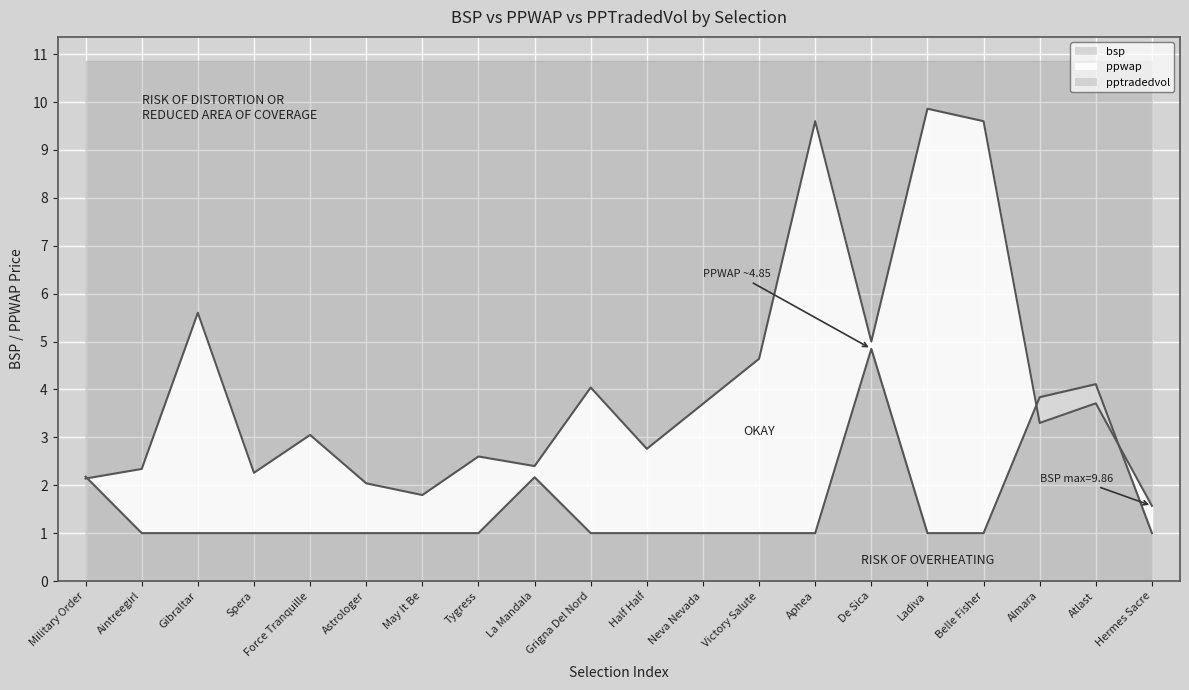

The value of ppwap_line at Victory Salute is 1.0. True or false?

True